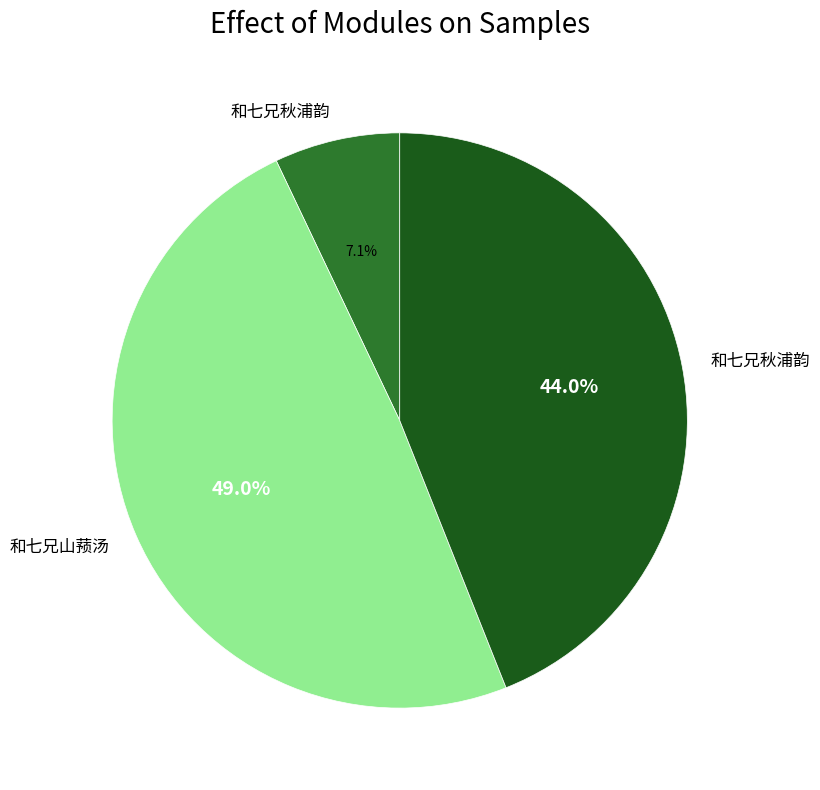

Is there any slice that represents more than half of the pie?

No